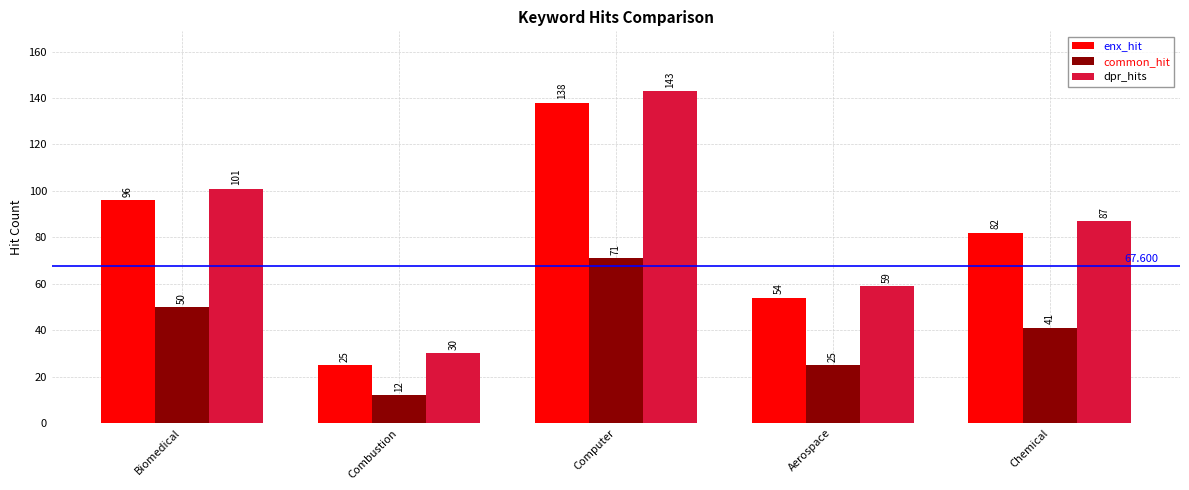

What is the label of the 3rd bar from the right?

Computer